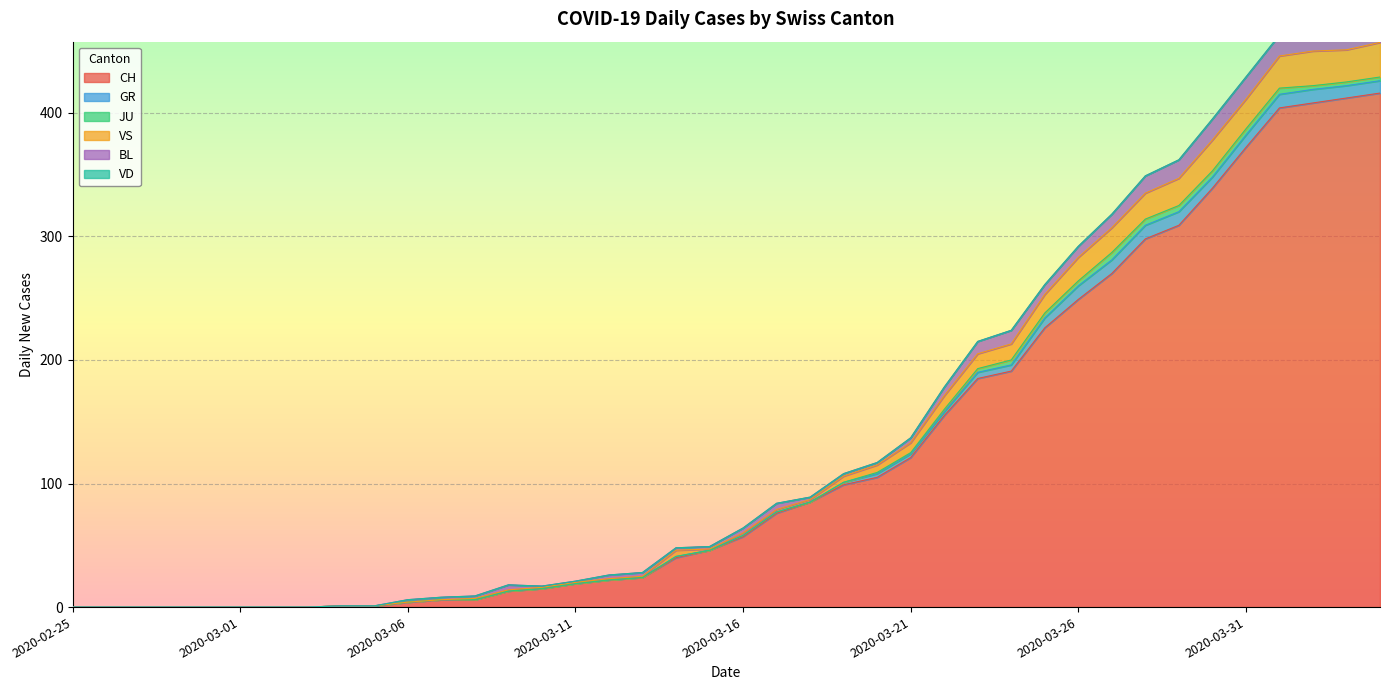

List the labels in order of VS value, largest first.

2020-04-02, 2020-04-04, 2020-04-01, 2020-04-03, 2020-03-30, 2020-03-31, 2020-03-29, 2020-03-28, 2020-03-27, 2020-03-26, 2020-03-25, 2020-03-24, 2020-03-23, 2020-03-22, 2020-03-21, 2020-03-20, 2020-03-14, 2020-03-19, 2020-03-16, 2020-03-17, 2020-03-18, 2020-03-08, 2020-03-09, 2020-03-10, 2020-03-11, 2020-03-12, 2020-03-13, 2020-03-15, 2020-02-25, 2020-02-26, 2020-02-27, 2020-02-28, 2020-02-29, 2020-03-01, 2020-03-02, 2020-03-03, 2020-03-04, 2020-03-05, 2020-03-06, 2020-03-07